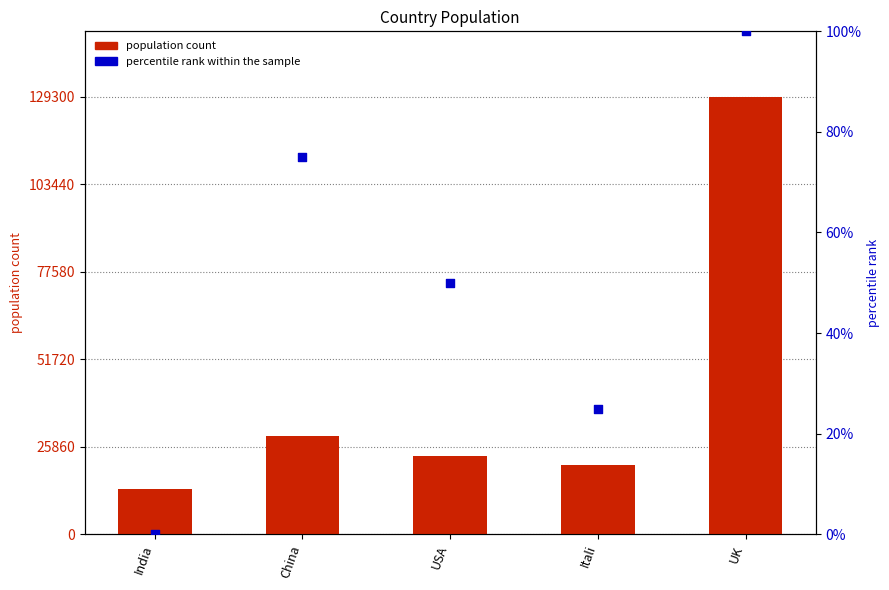

Which series has the largest Y range (max minus min)?

population count